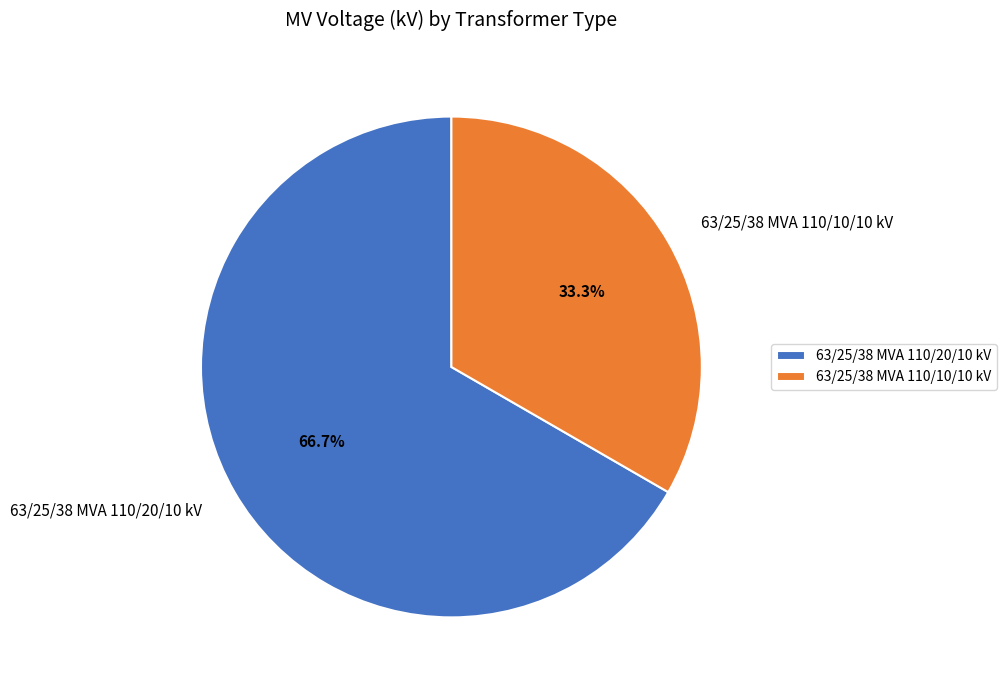

Does 63/25/38 MVA 110/20/10 kV represent more than half of the total?

Yes